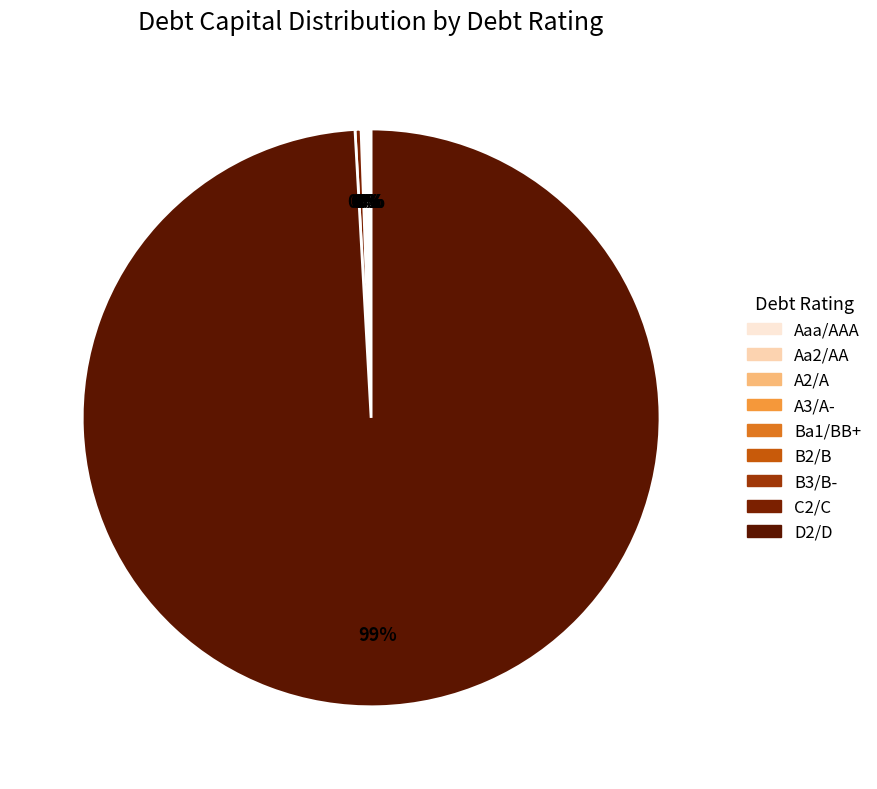

Which category has the biggest portion of the pie?

D2/D